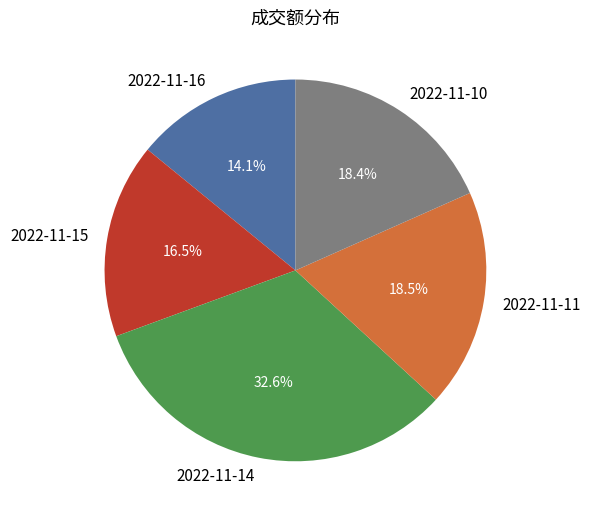

Approximately how many times larger is the value at 2022-11-15 compared to 2022-11-11?

0.9